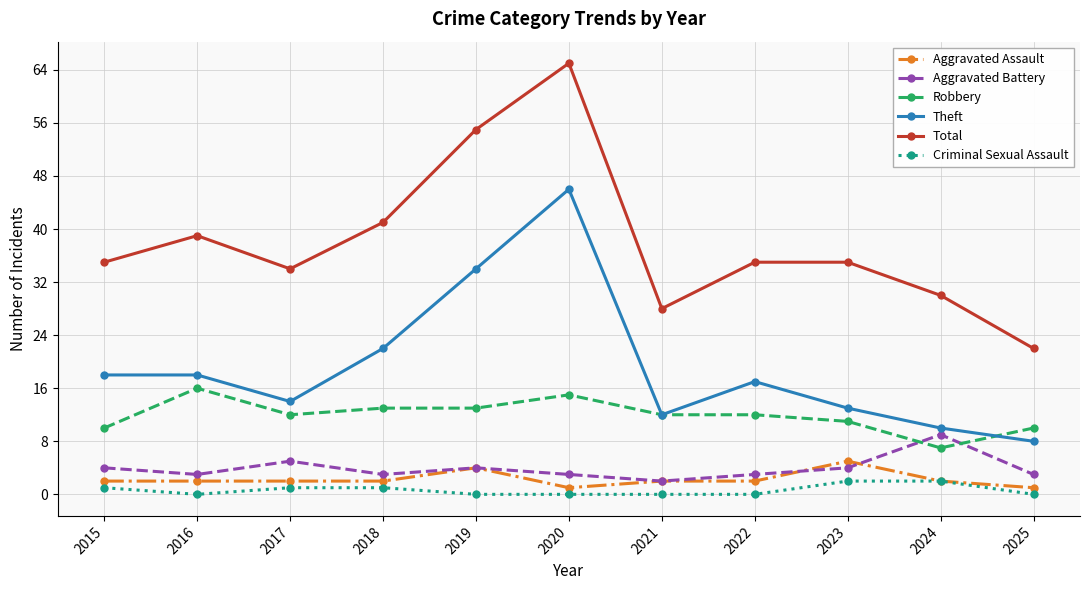

Which series changed the most between 2023 and 2025?

Total